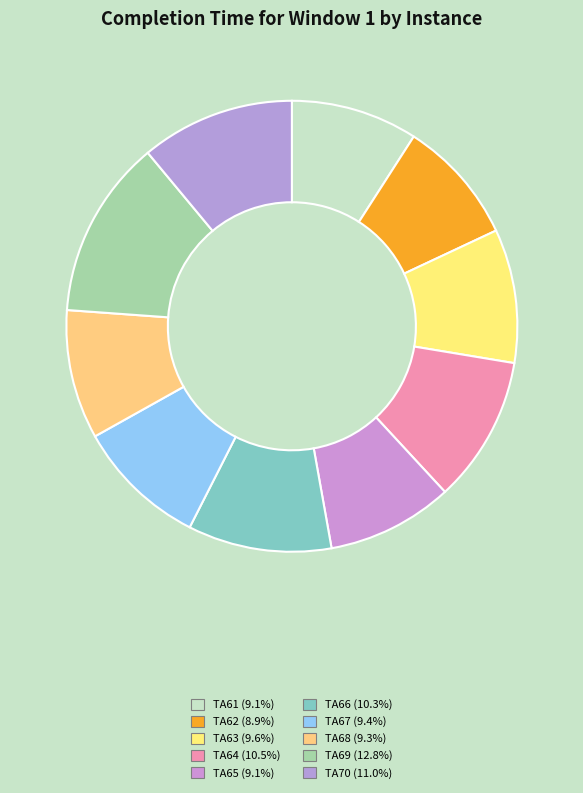

Rank the categories by value from highest to lowest.

TA69, TA70, TA64, TA66, TA63, TA67, TA68, TA61, TA65, TA62